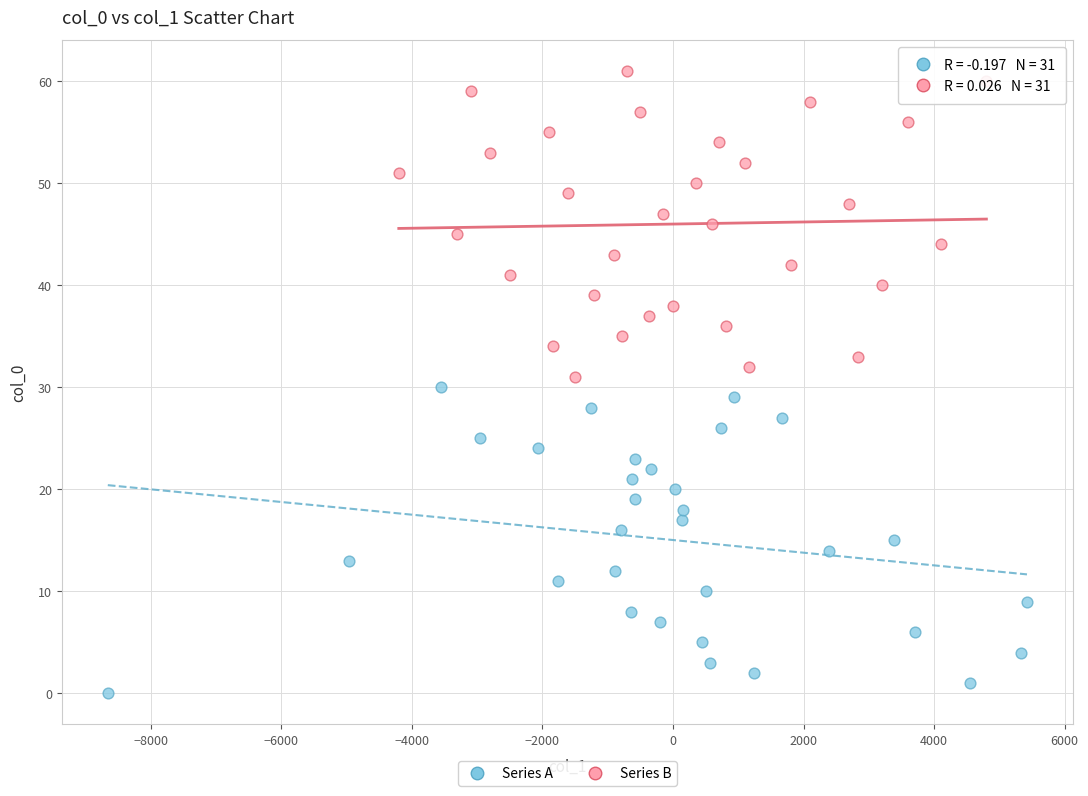

Which series reaches the maximum Y coordinate?

Series B